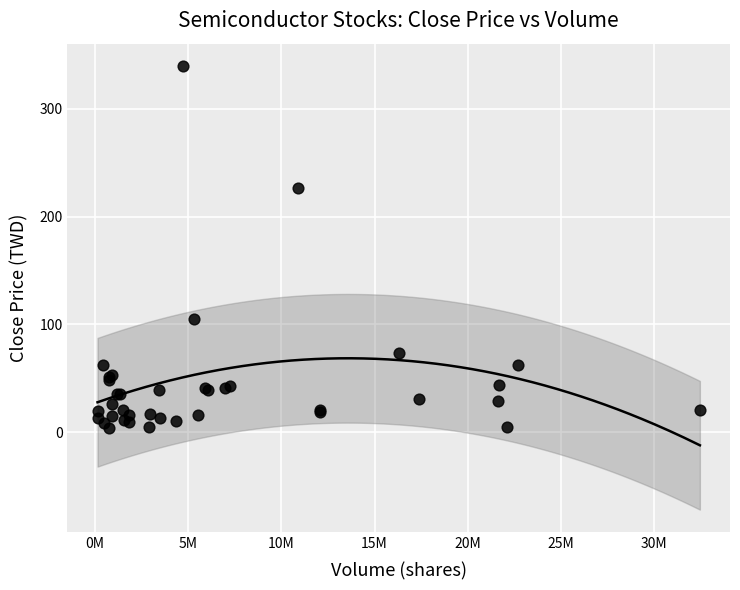

What Y value in the scatter plot is closest to 171?

227.0